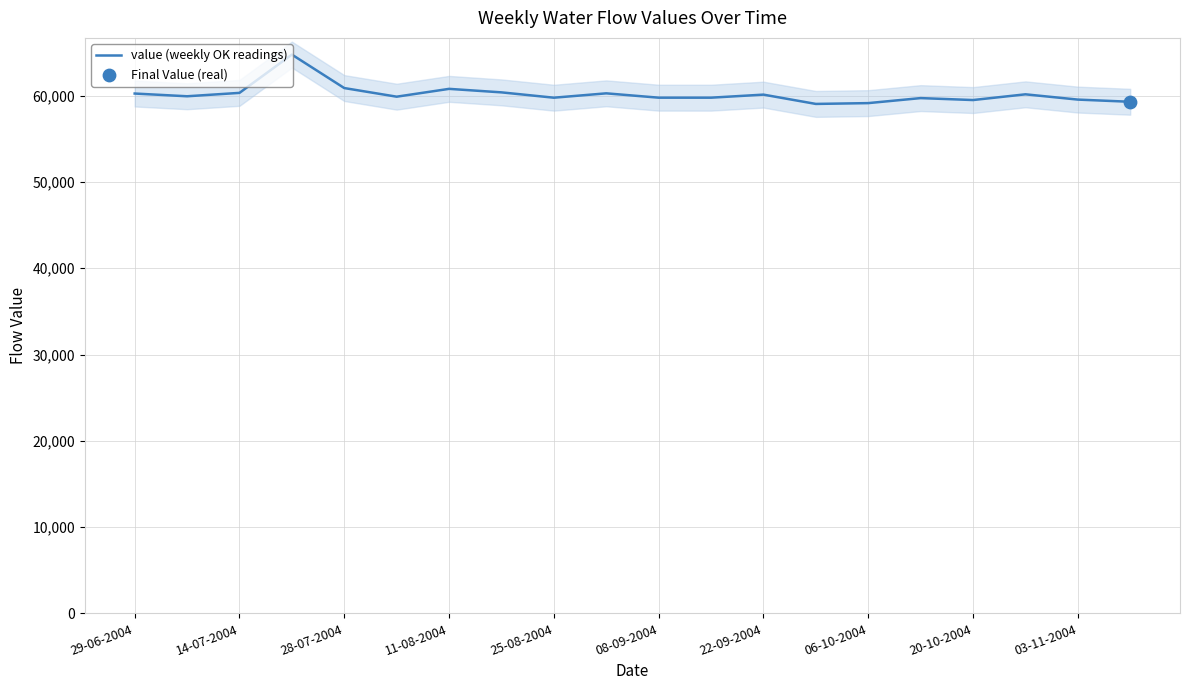

True or false: value (weekly OK readings) has a value of 60323.8 at 14-07-2004.

True